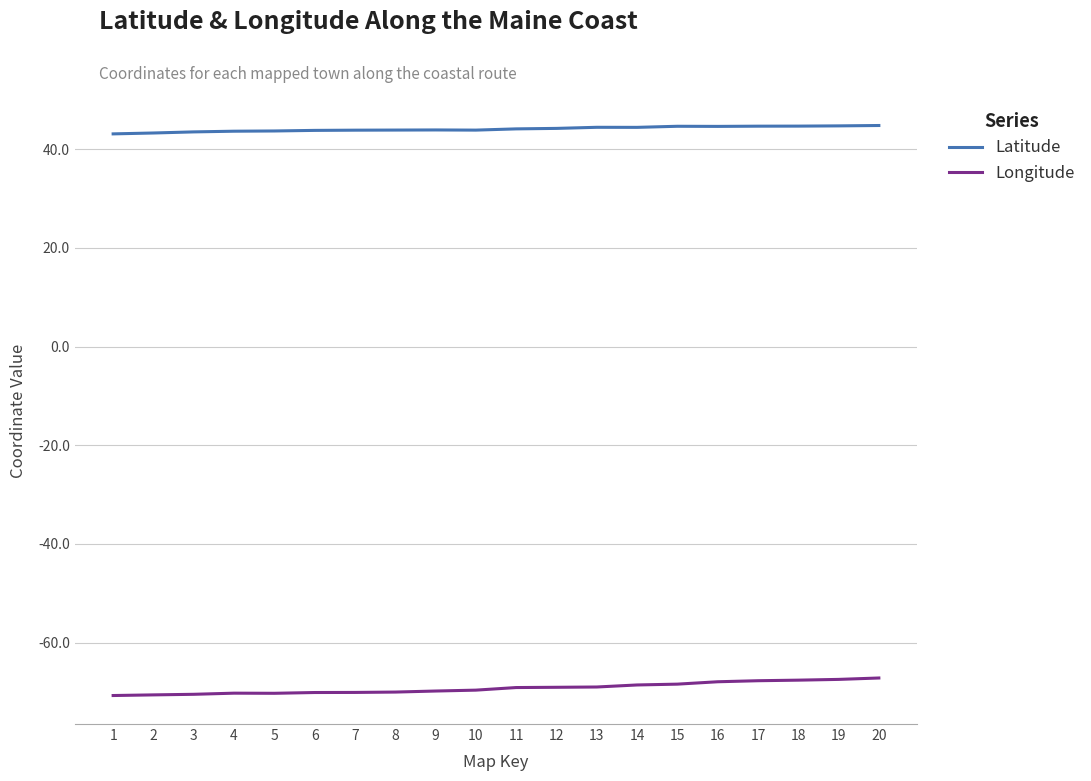

True or false: Longitude and Latitude intersect in this chart.

False